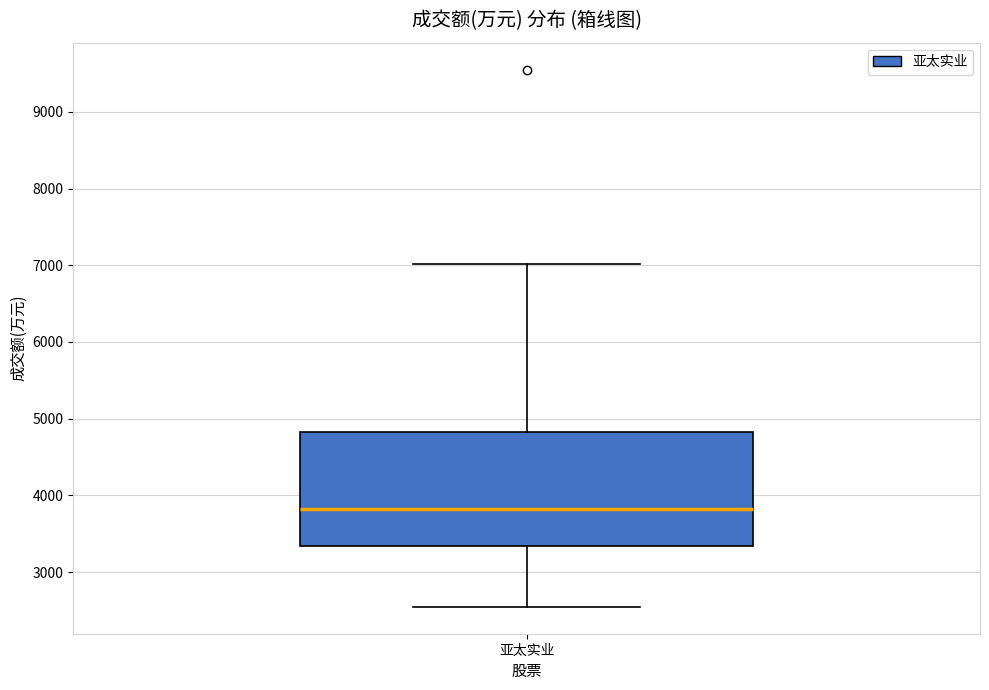

Transcribe this box plot: give where the median line is, the range the box spans, and where the two whiskers end, as read against the y-axis. The values are not printed on the chart, so give them approximately, as read against the axis.

median 3800, box 3300 to 4800, whiskers 2500 to 7000